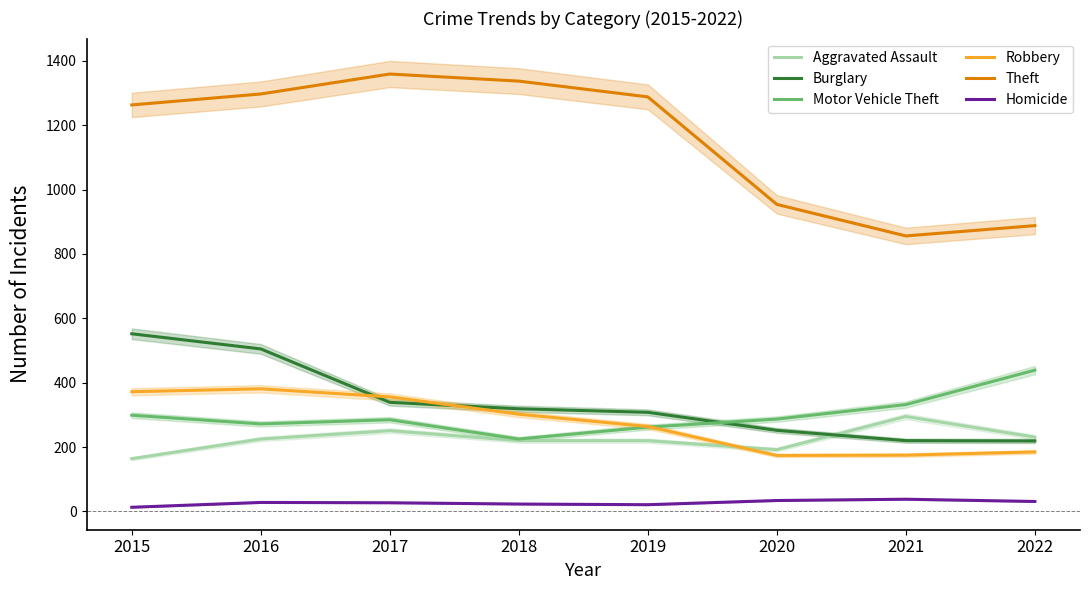

True or false: Homicide and Theft cross at least once.

False